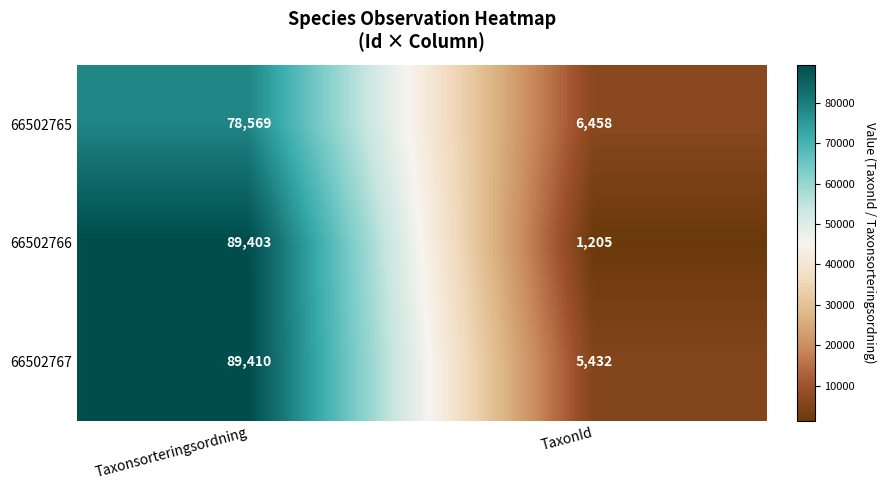

The 66502767 series shows 24475 at Taxonsorteringsordning. True or false?

False